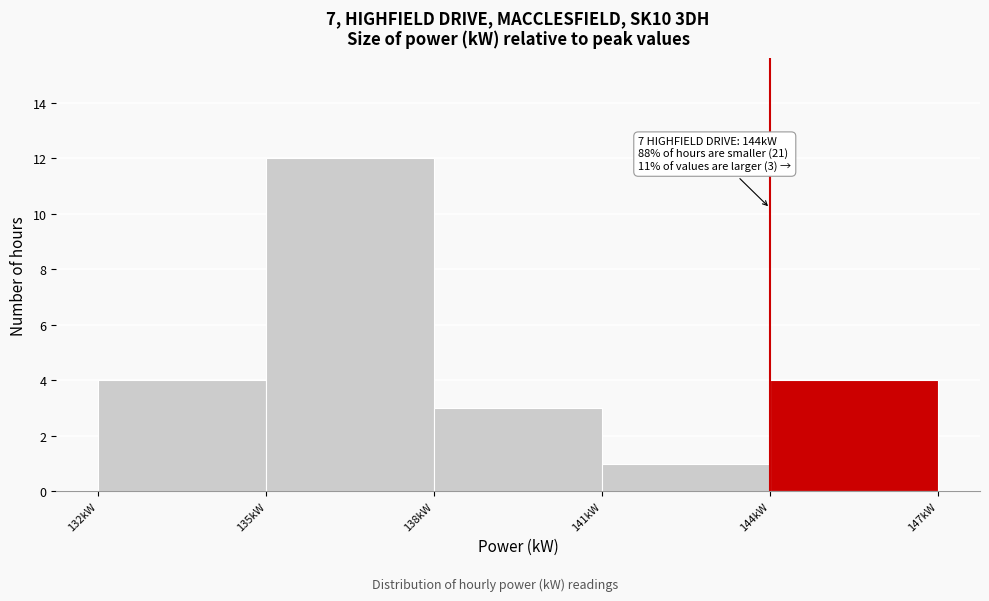

Over which range of the x-axis is the bar tallest?

135 to 138